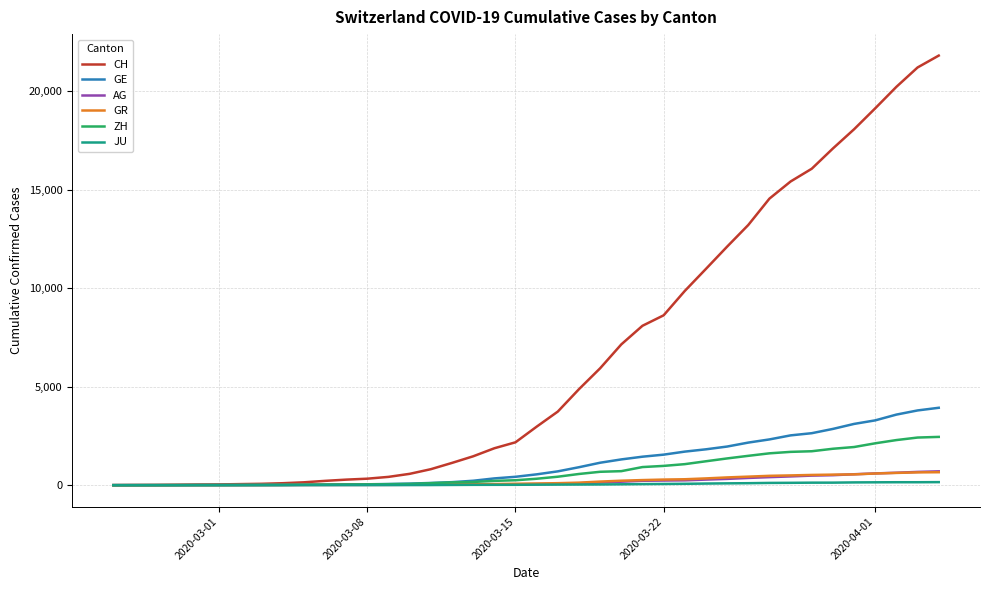

How many lines are shown in the chart?

6